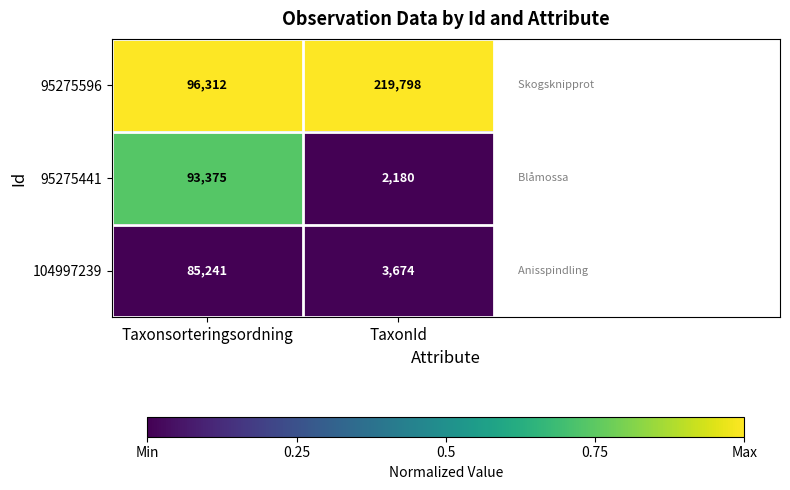

The 95275441 series shows 832 at TaxonId. True or false?

False